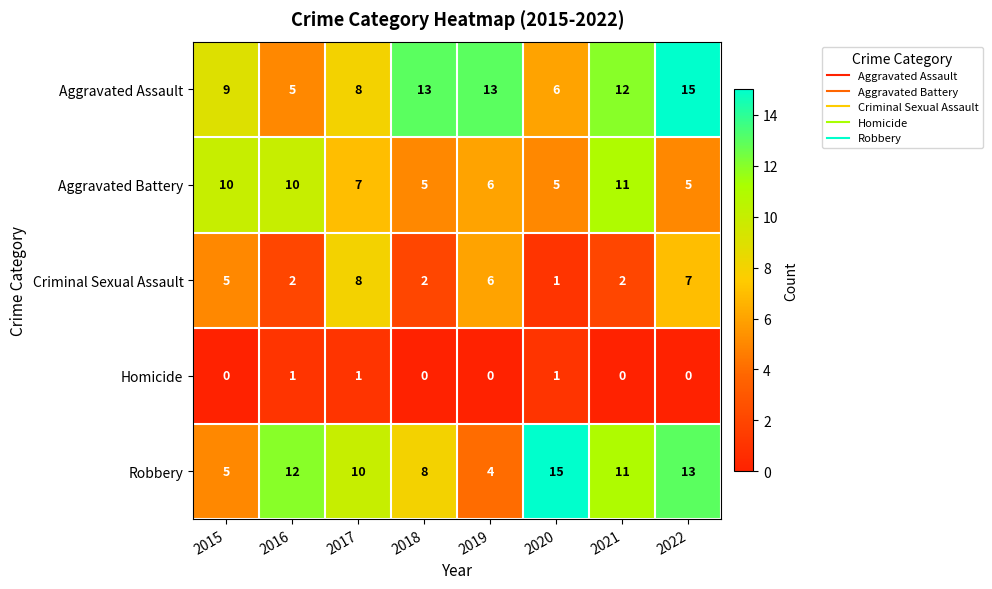

Rank the series at 2018 from highest to lowest value.

Aggravated Assault, Robbery, Aggravated Battery, Criminal Sexual Assault, Homicide